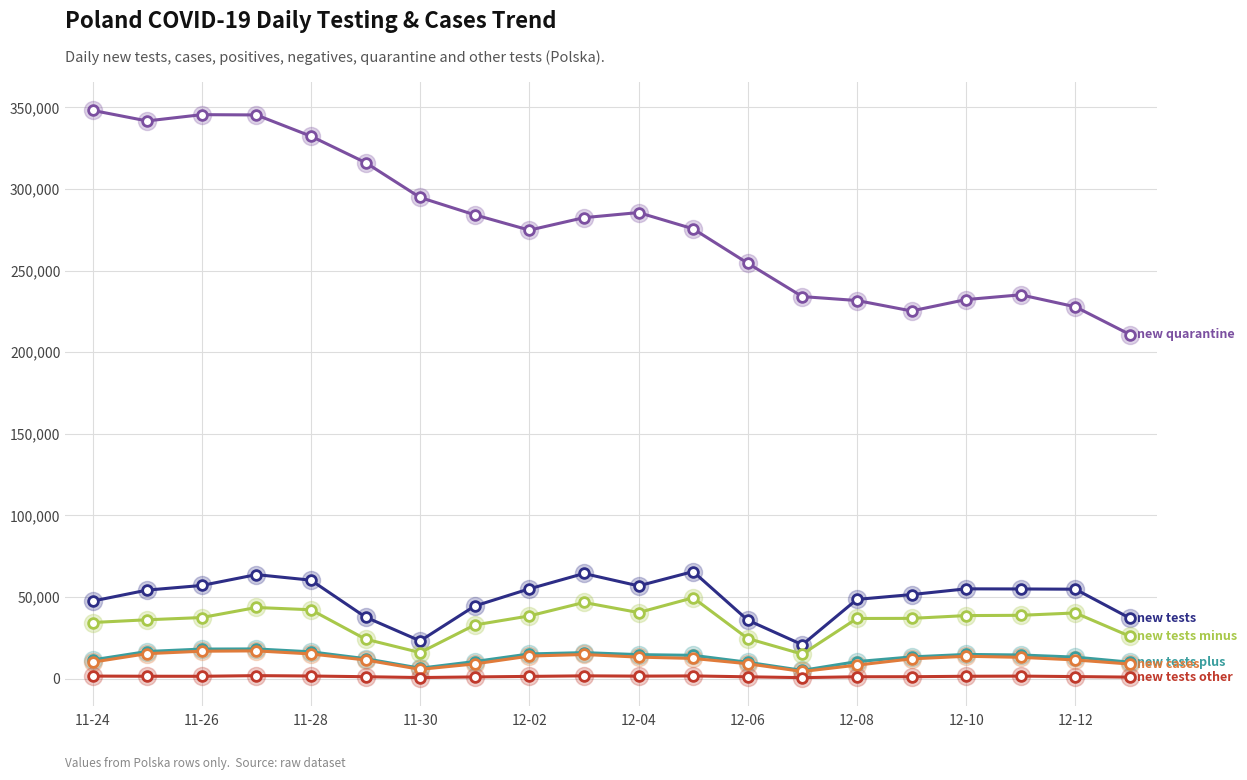

What is the maximum value shown in the chart?

348135